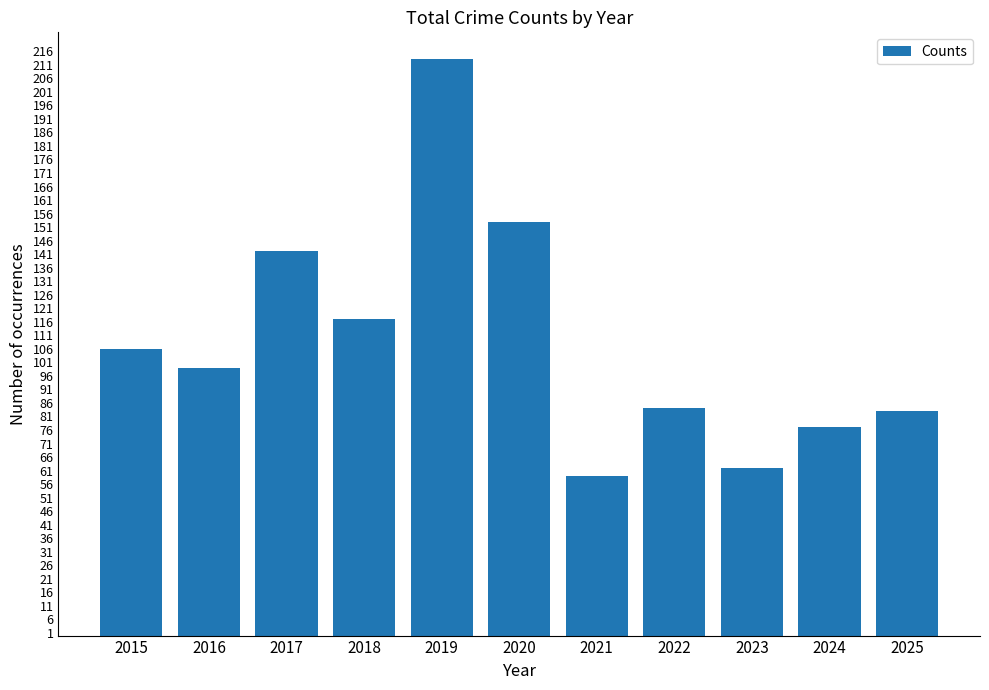

Approximately how many times larger is the value at 2018 compared to 2023?

1.9